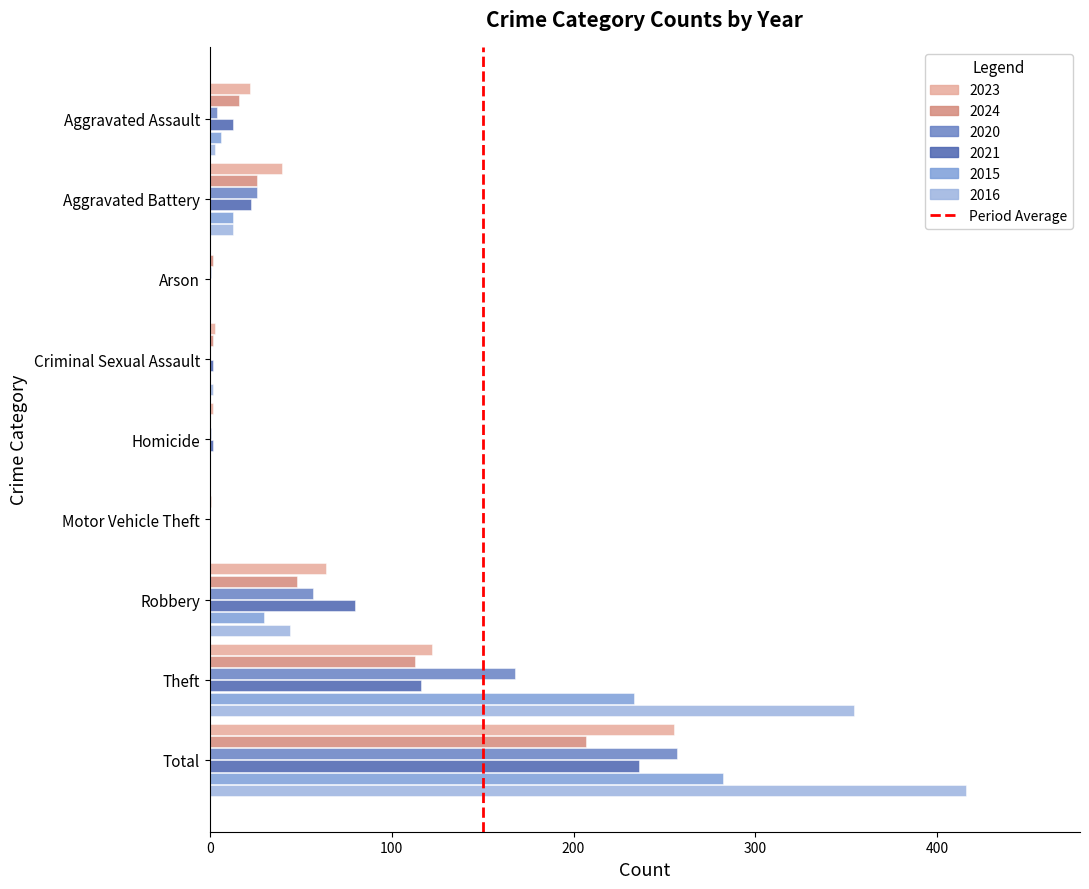

What is the maximum value shown in the chart?

416